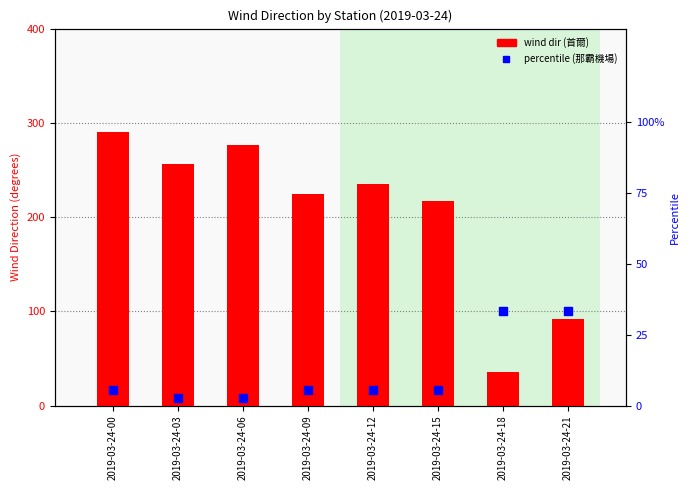

Which series reaches the minimum Y coordinate?

那霸機場